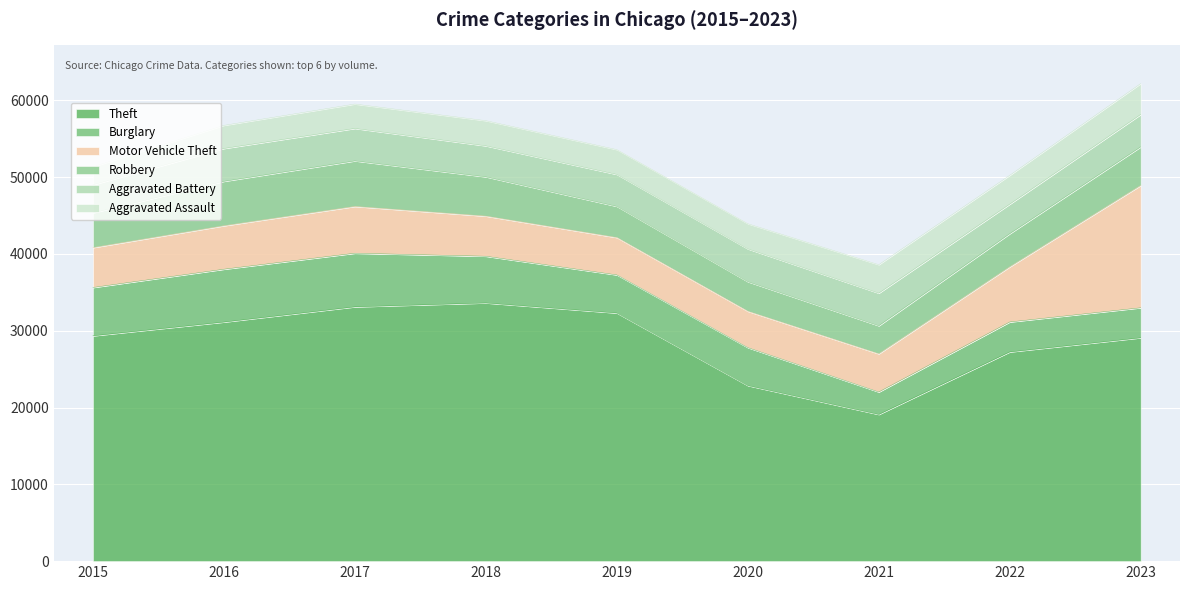

What is the smallest value displayed?

2340